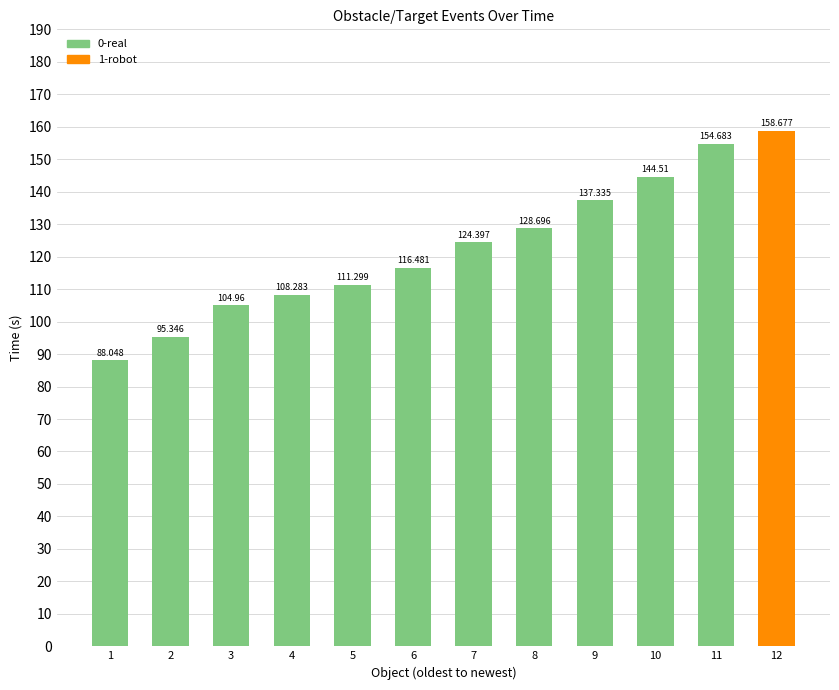

What is the smallest value displayed?

88.0